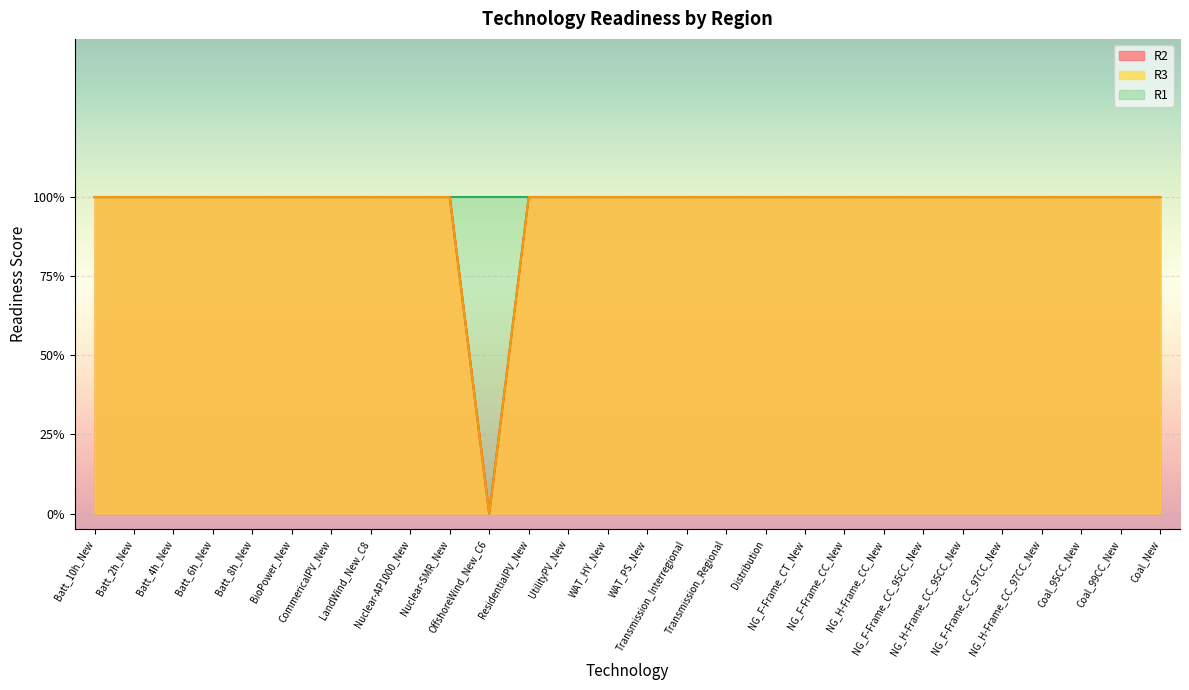

At which label does R2 reach its peak?

Batt_10h_New